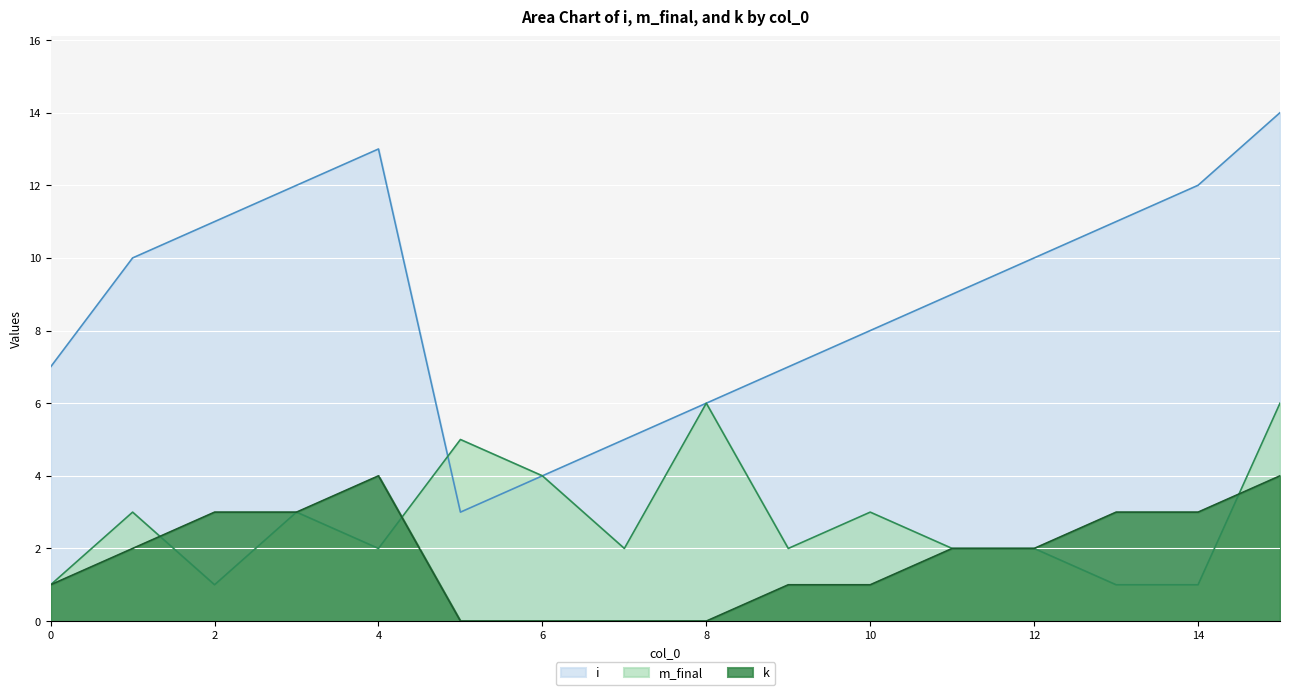

True or false: k has more than 2 interior local peaks.

False